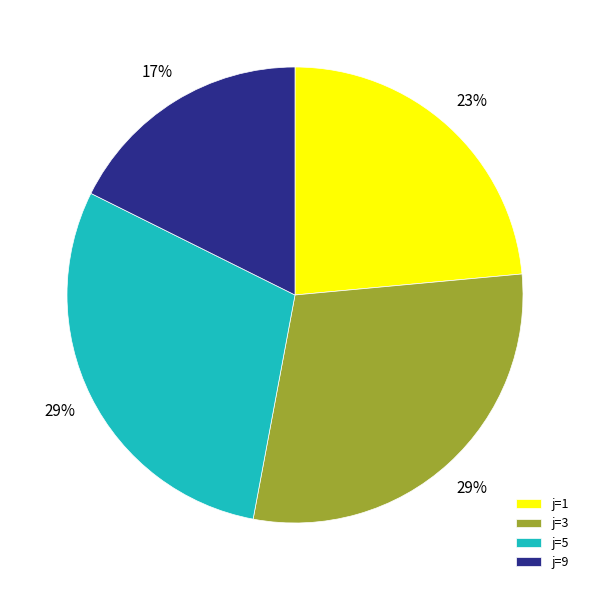

To the nearest percent, what is the average slice percentage?

25%